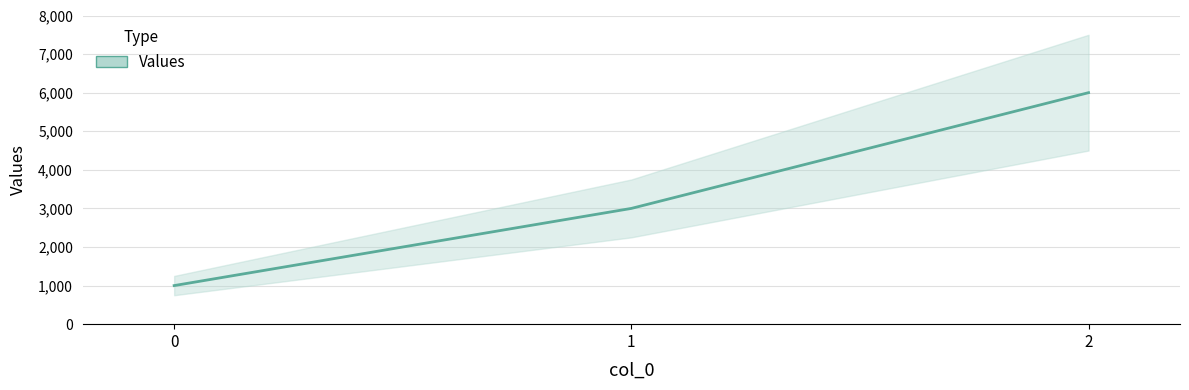

Count the number of values greater than 3000.

1